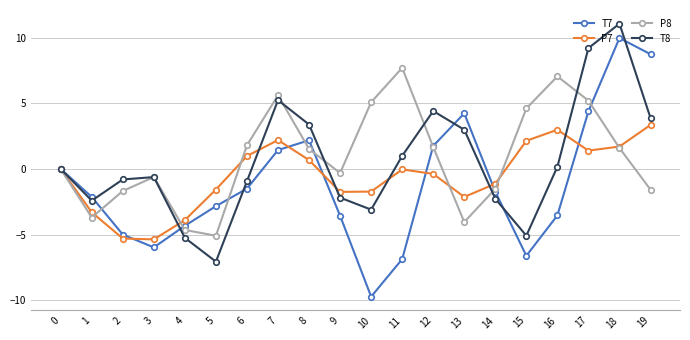

Rank the series by their maximum value, from lowest to highest.

P7, P8, T7, T8